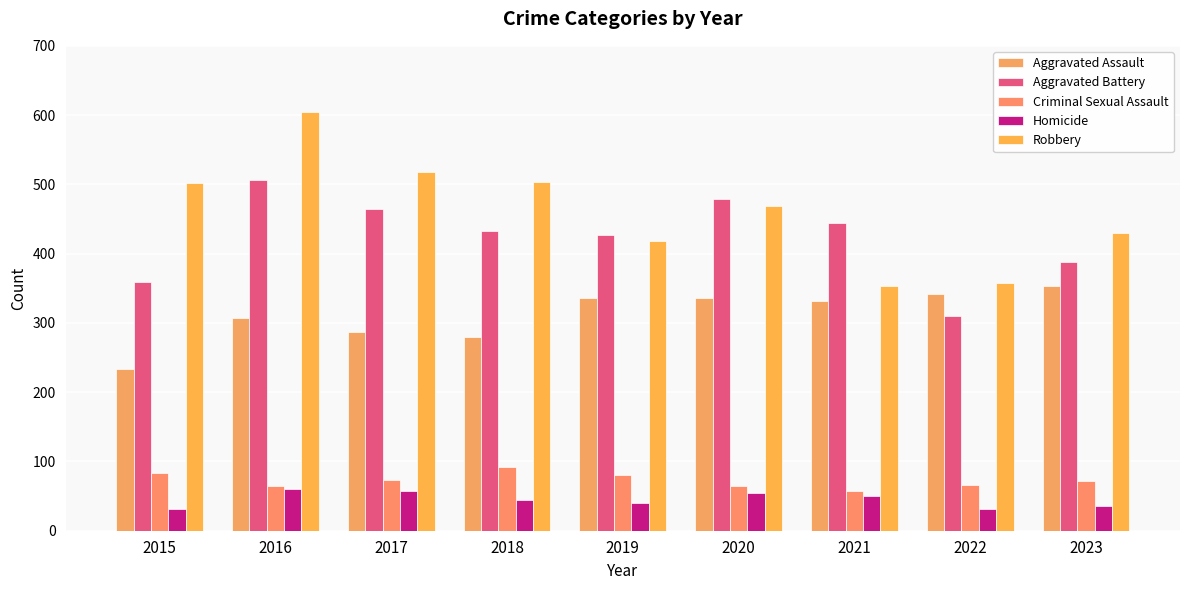

Between 2019 and 2018, which is larger?

2019